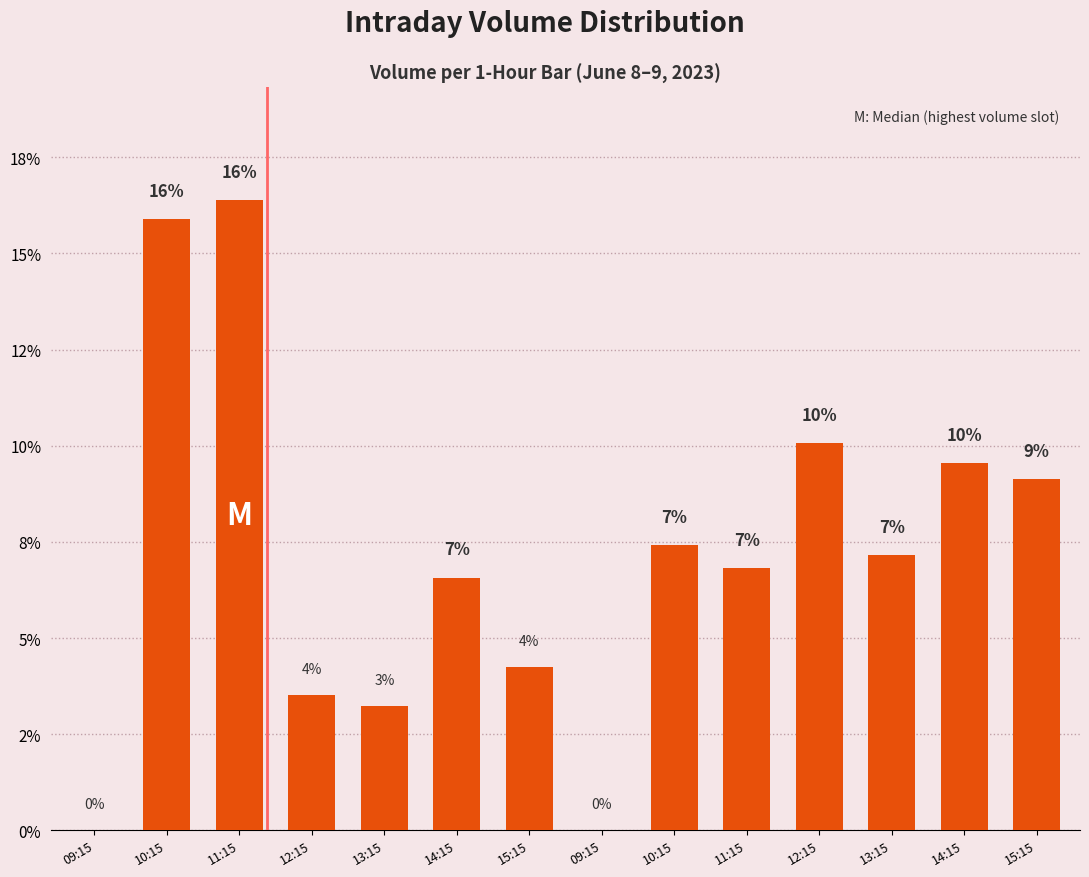

Are the bars horizontal?

No